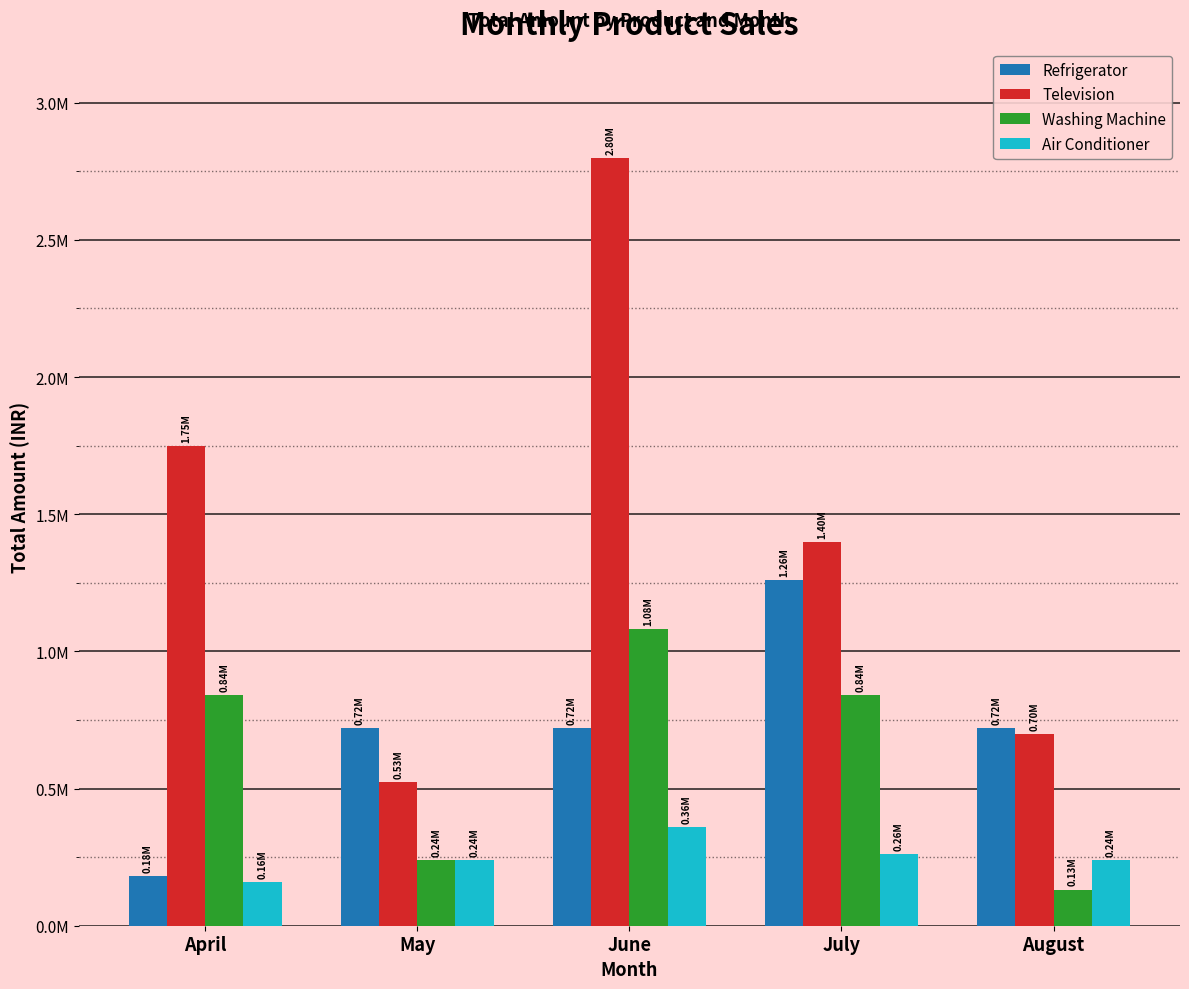

The Television series shows 761245 at July. True or false?

False